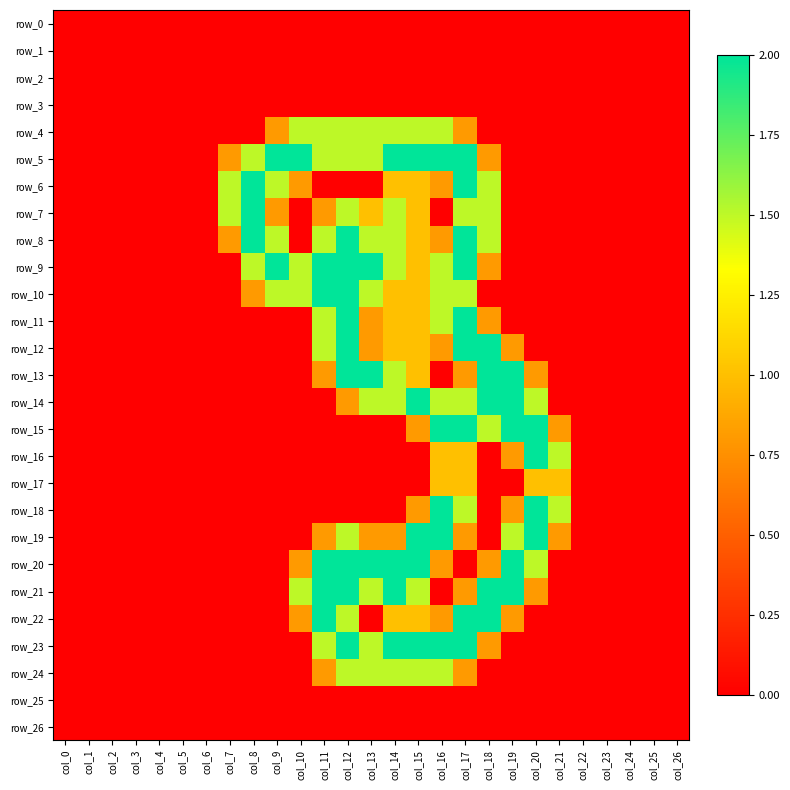

Is the value of row_17 at col_7 greater than the value of row_25 at col_10?

No